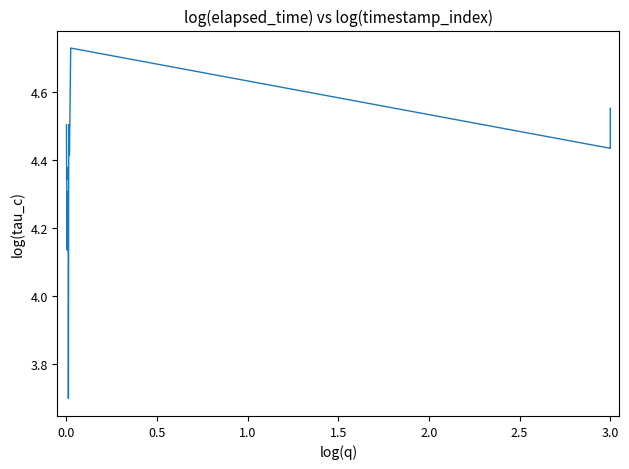

What is the minimum value shown in the chart?

3.7